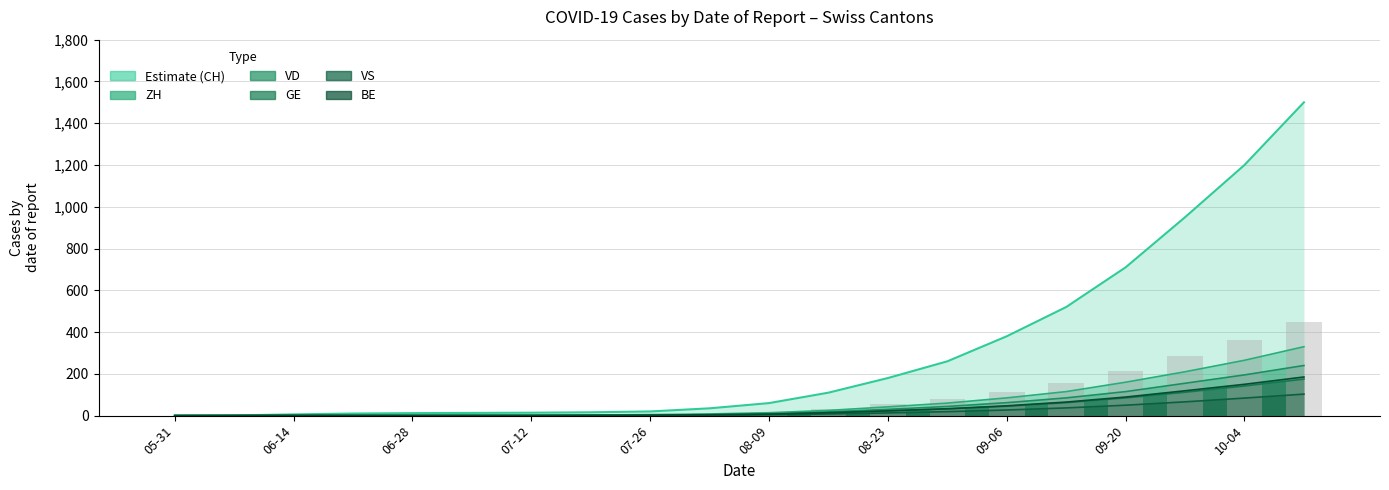

Is it true that the value at 15 is 156.0?

True